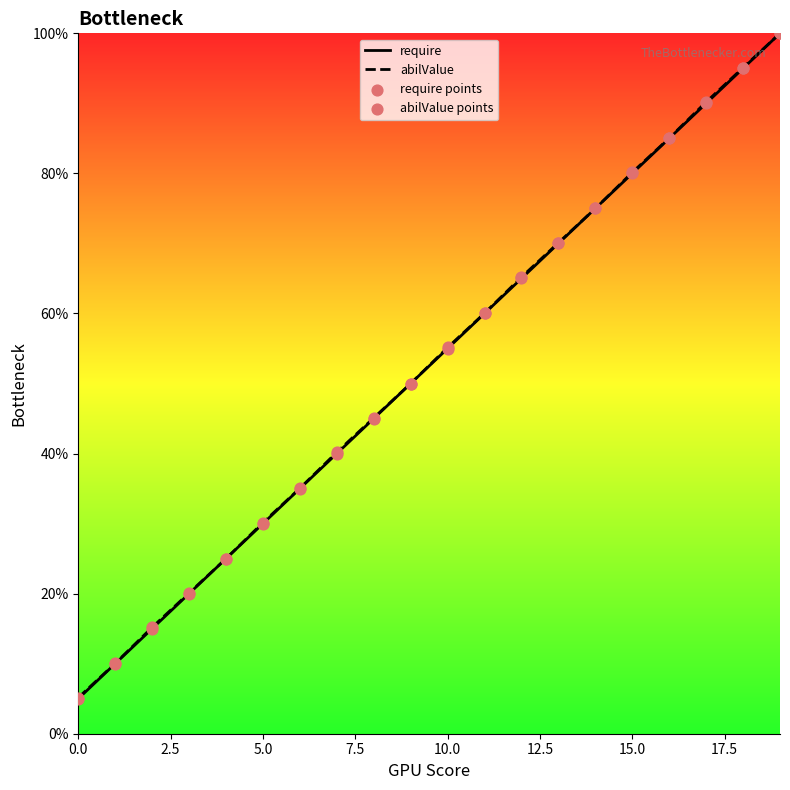

Which series contains the highest Y value?

require